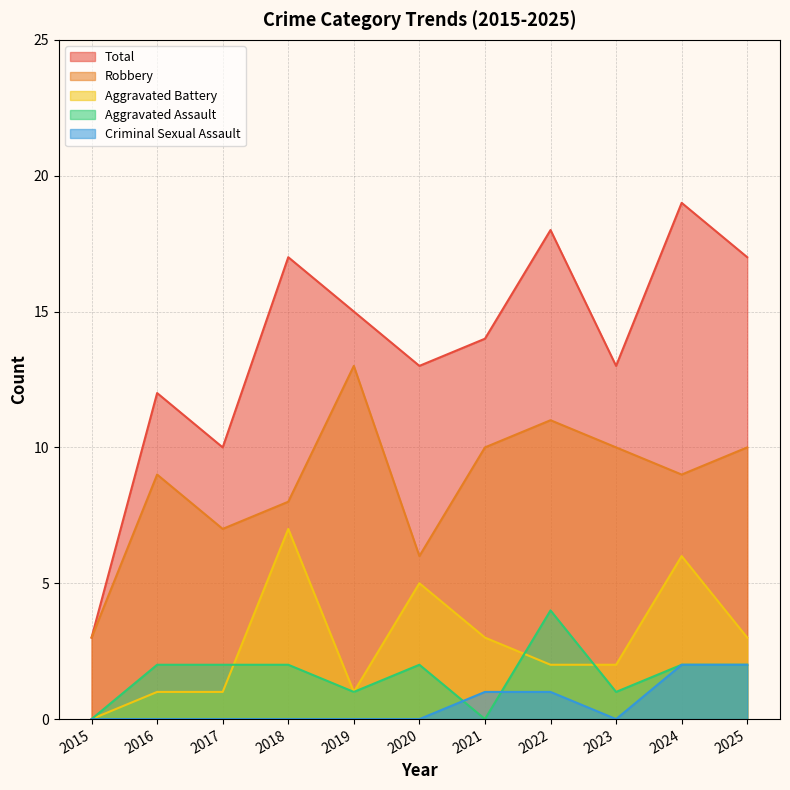

What is the value of the Aggravated Battery point at the 8th from the left?

2